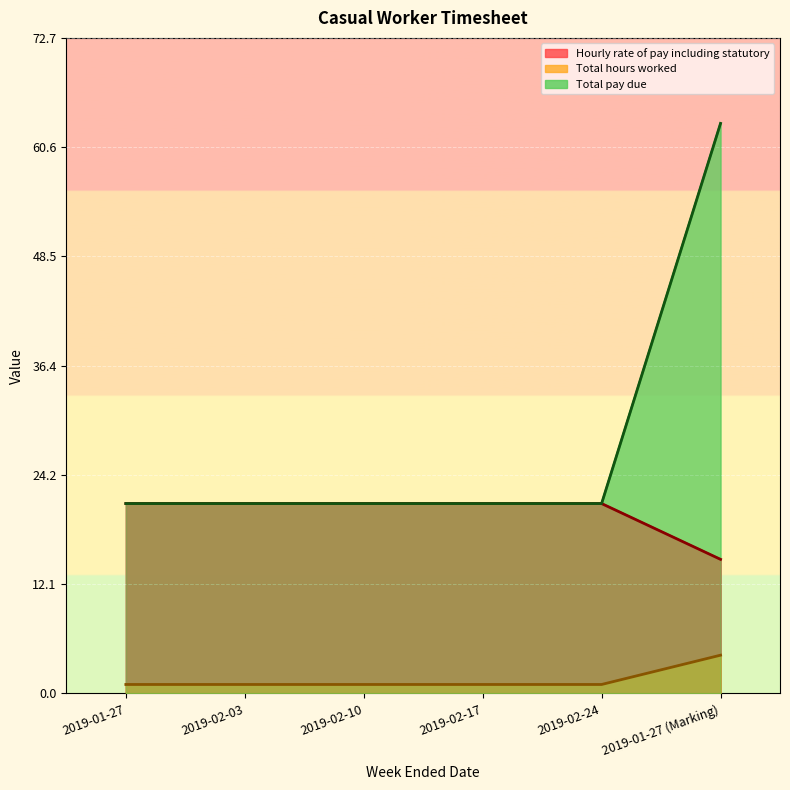

Which series has the widest spread of values?

Hourly rate of pay including statutory